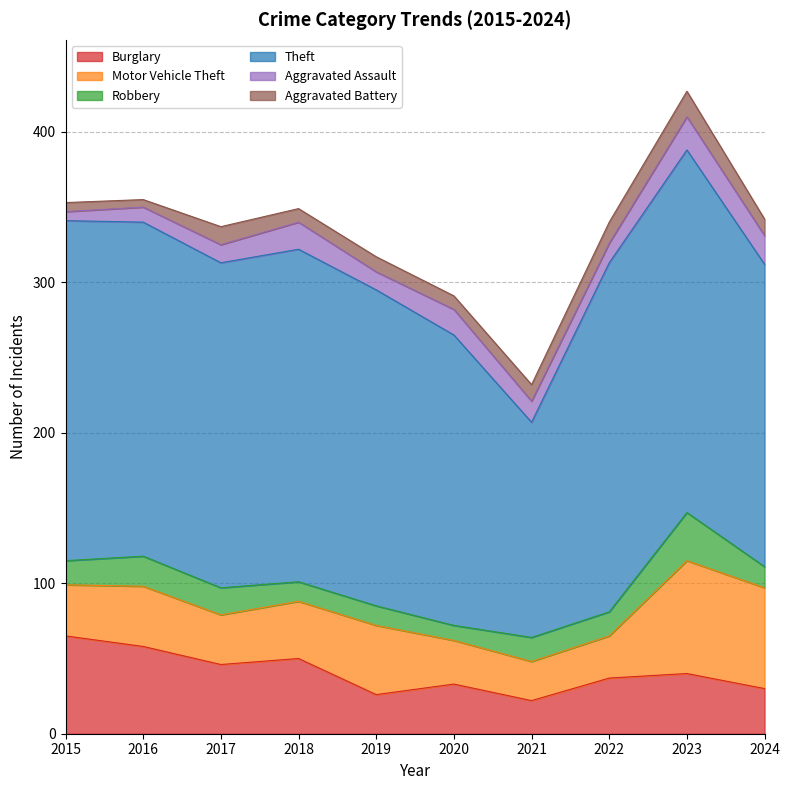

Reading left to right, transcribe all the data shown in this chart.

Burglary: 2015=65	2016=58	2017=46	2018=50	2019=26	2020=33	2021=22	2022=37	2023=40	2024=30
Motor Vehicle Theft: 2015=34	2016=40	2017=33	2018=38	2019=46	2020=29	2021=26	2022=28	2023=75	2024=67
Robbery: 2015=16	2016=20	2017=18	2018=13	2019=13	2020=10	2021=16	2022=16	2023=32	2024=14
Theft: 2015=226	2016=222	2017=216	2018=221	2019=210	2020=193	2021=143	2022=232	2023=241	2024=201
Aggravated Assault: 2015=6	2016=10	2017=12	2018=18	2019=12	2020=17	2021=14	2022=13	2023=22	2024=19
Aggravated Battery: 2015=6	2016=5	2017=12	2018=9	2019=10	2020=9	2021=11	2022=14	2023=17	2024=11